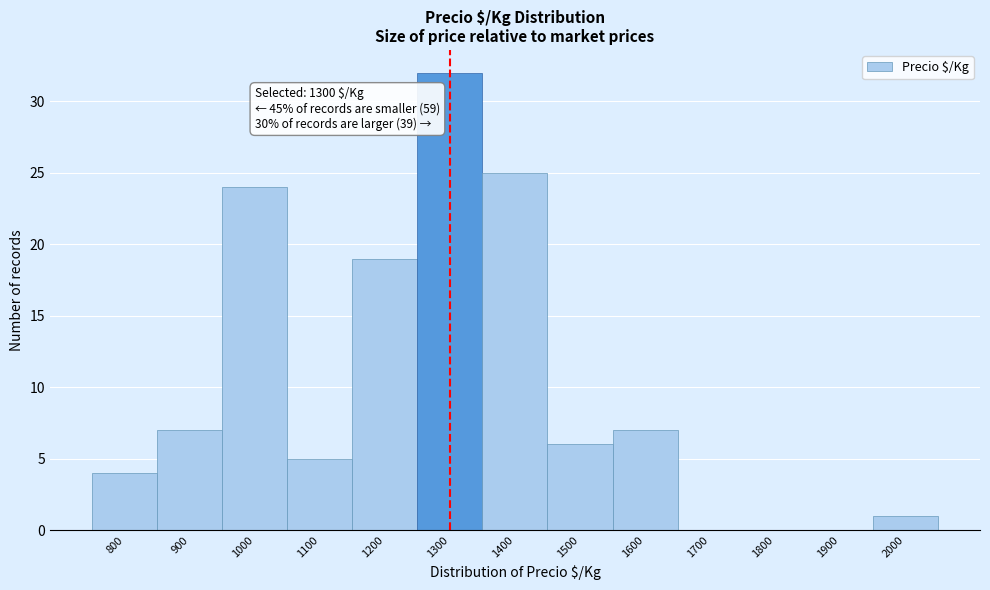

Reading right to left, list all the values displayed in this chart.

2000=1	1900=0	1800=0	1700=0	1600=7	1500=6	1400=25	1300=32	1200=19	1100=5	1000=24	900=7	800=4